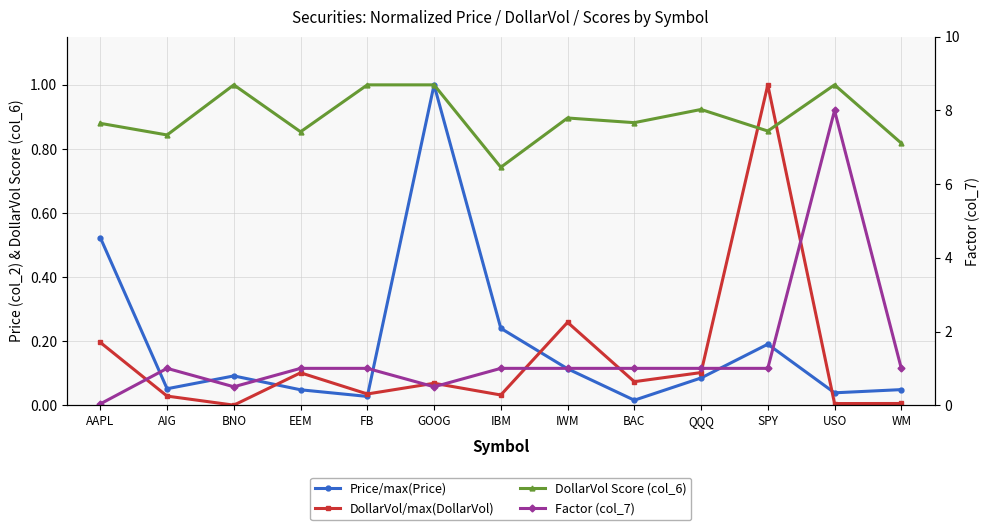

The value of DollarVol/max(DollarVol) at BAC is 0.1. True or false?

True